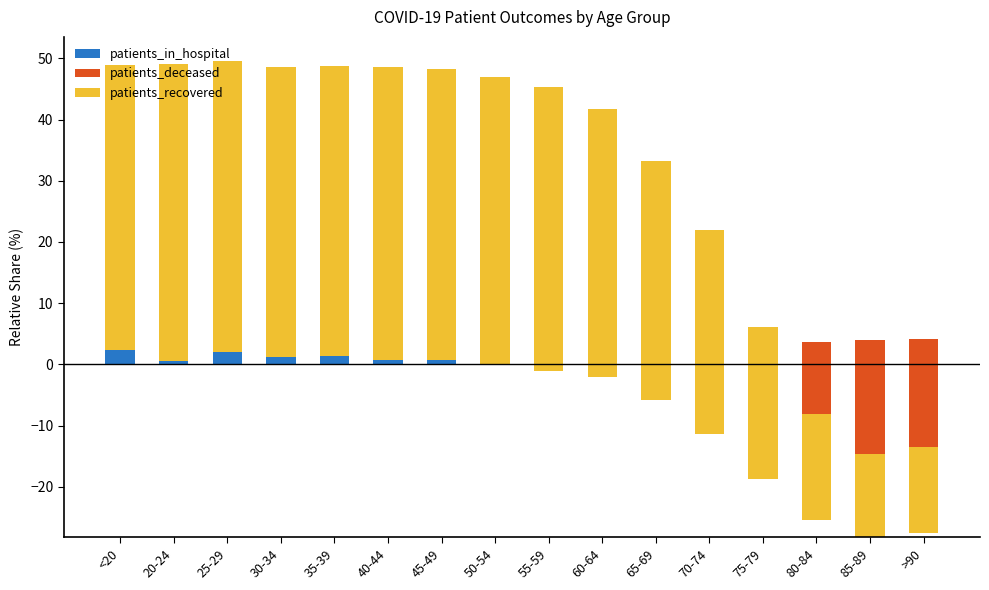

What is the difference between the second highest and minimum values in the patients_recovered series?

34.1